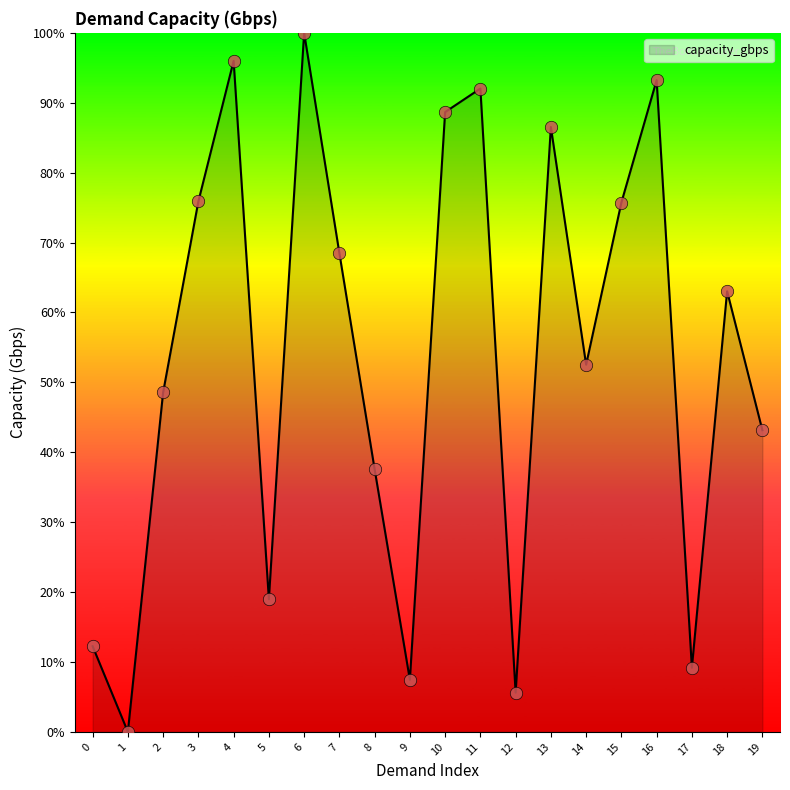

What is the change in value from 9 to 13?

+79.1